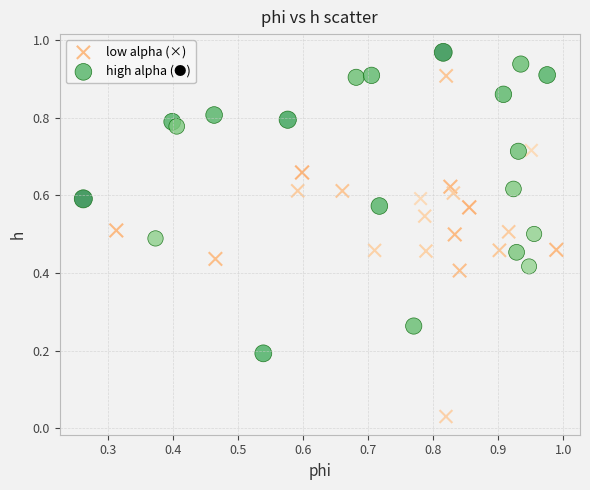

Which series contains the highest Y value?

high alpha (●)